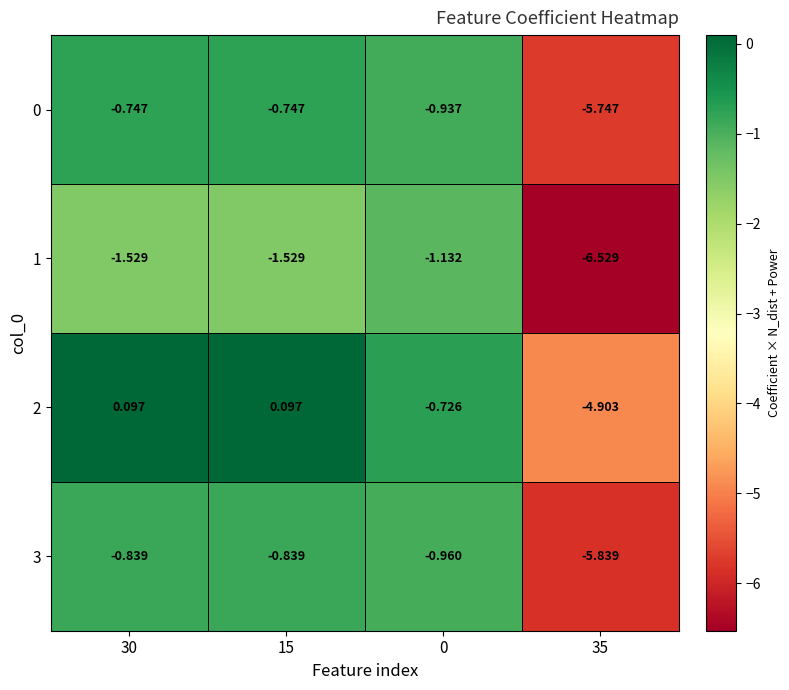

Is the value of 0 at 35 greater than the value of 3 at 0?

No